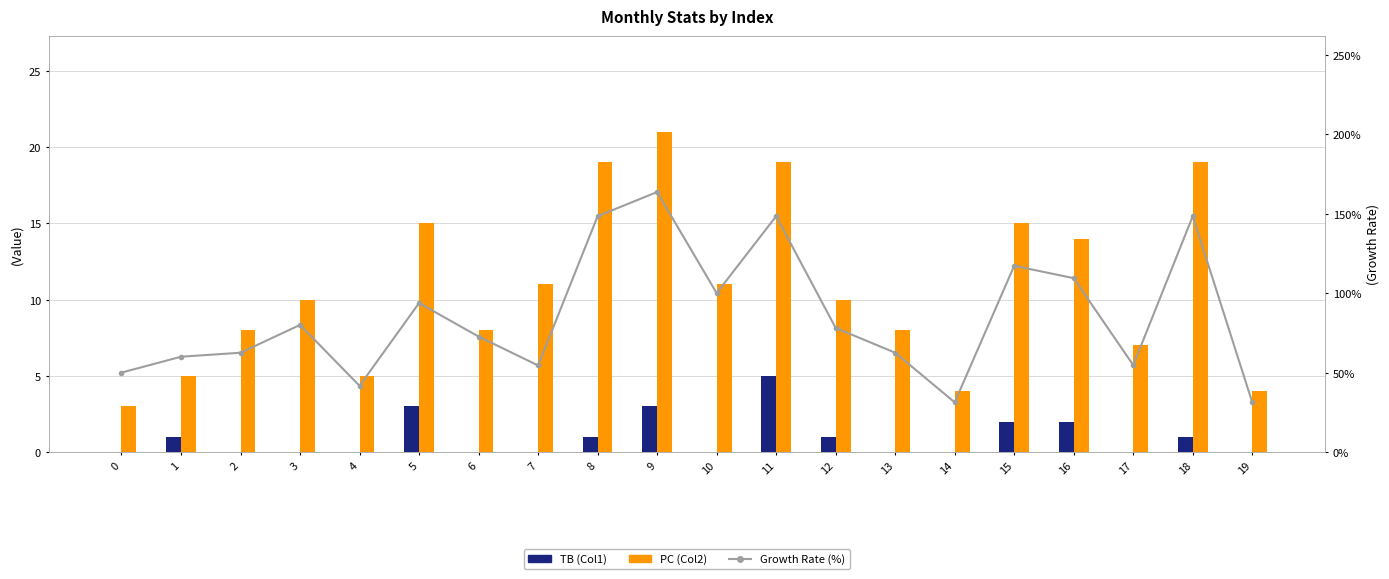

Which series has the widest spread of values?

Growth Rate (%)